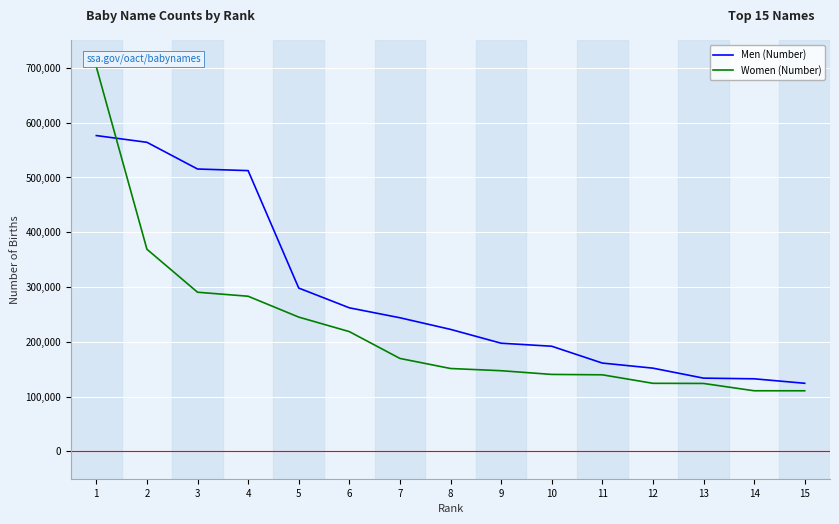

What is the greatest value displayed?

701754